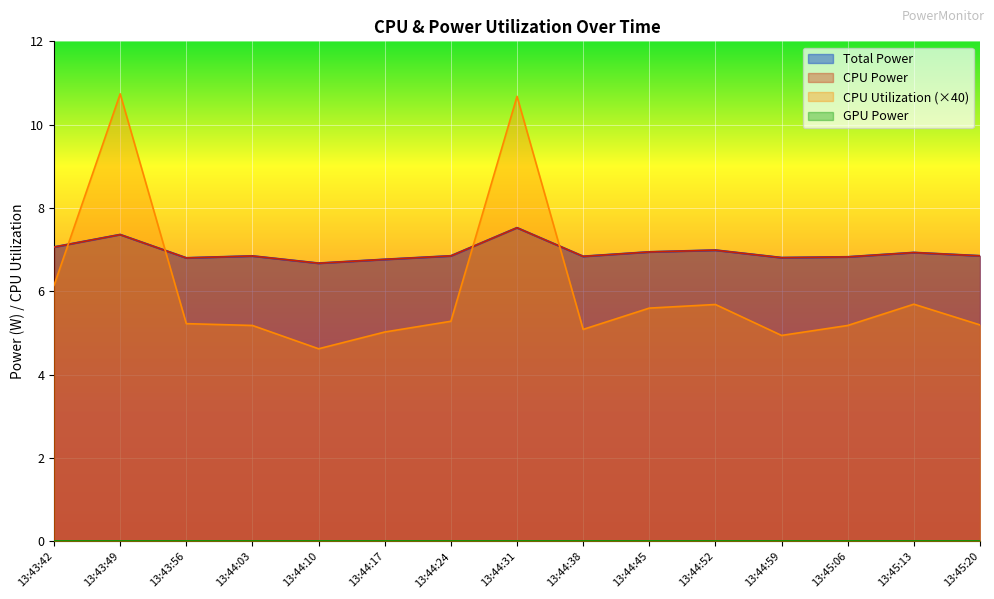

What is the greatest value displayed?

10.7